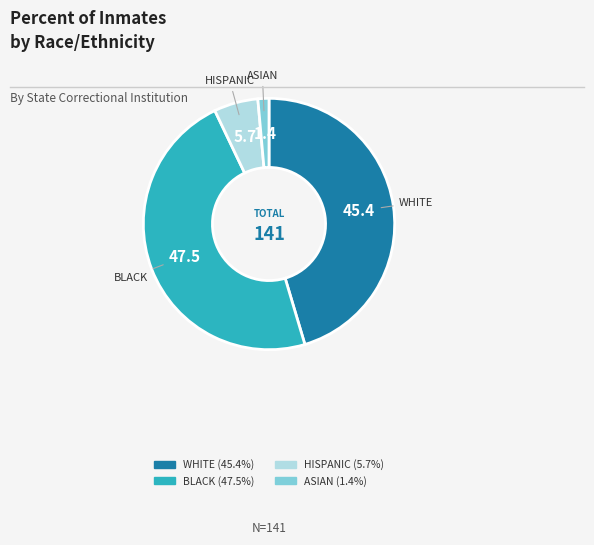

Is there a majority slice in this chart?

No